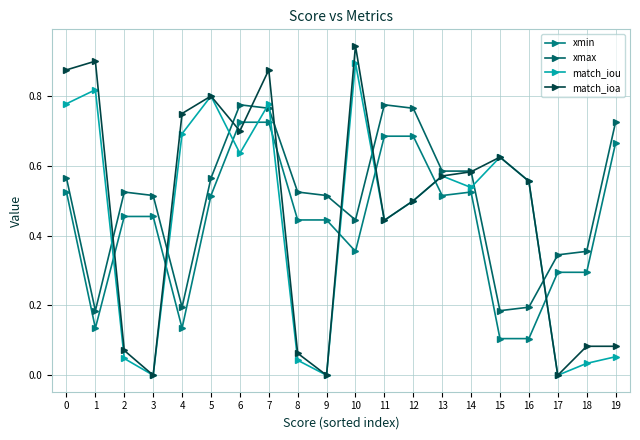

What is the difference between the highest and lowest values at 17?

0.3